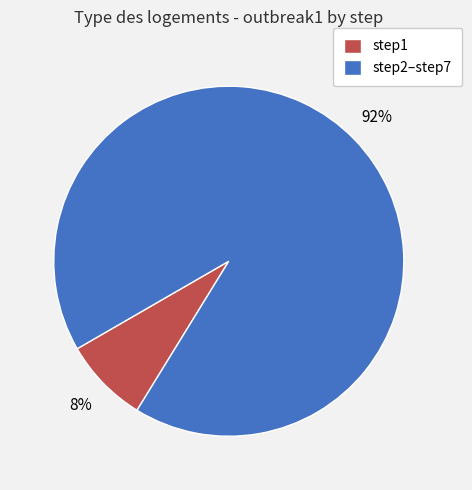

Which slice is the largest?

step2–step7